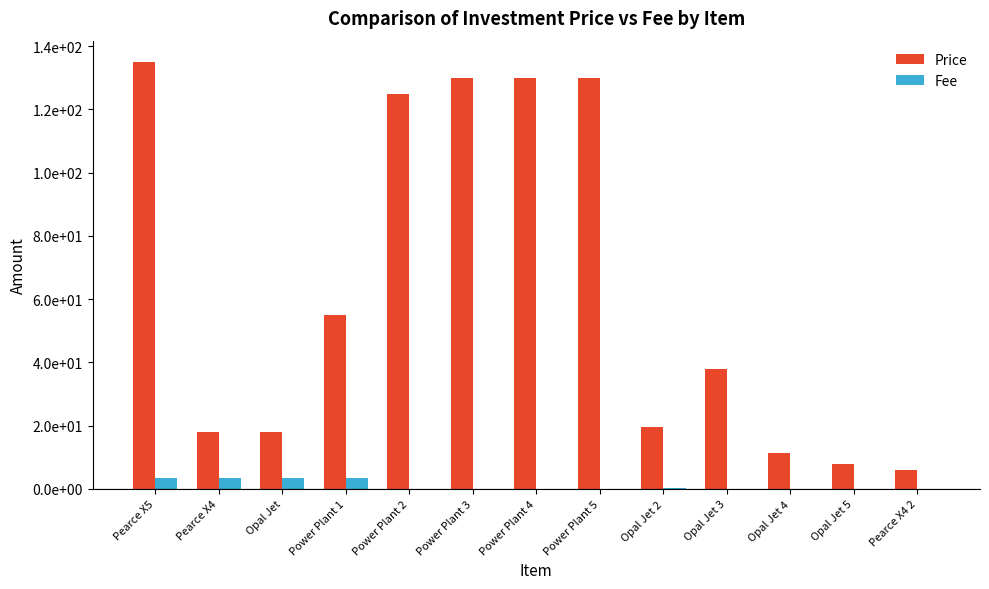

At how many categories does at least one series exceed 44?

6